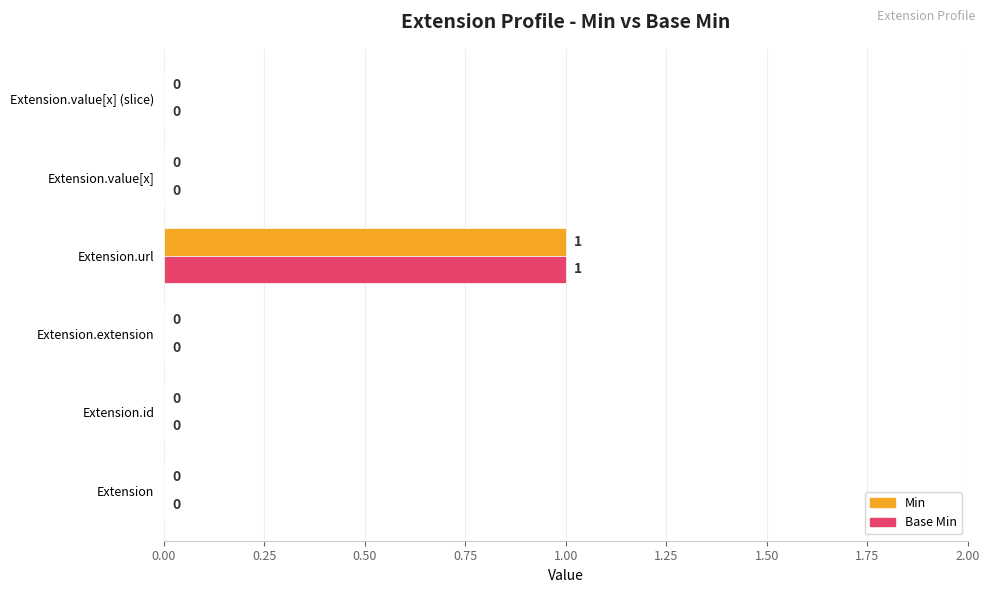

At which category is the sum across all series the highest?

Extension.url